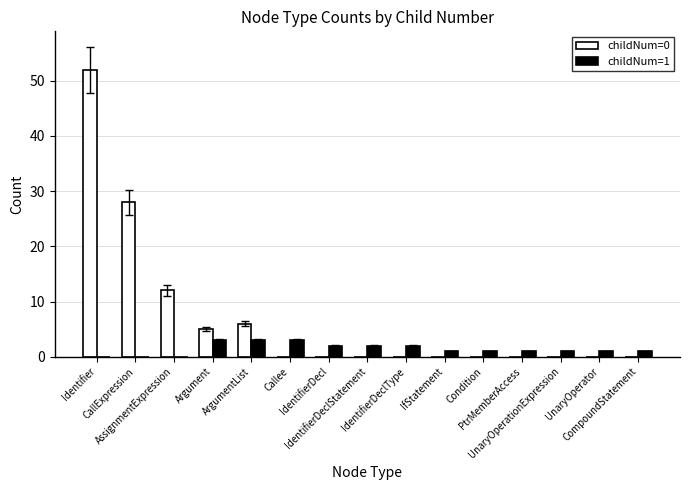

Reading right to left, what are all the values shown in this chart?

childNum=0: 0	0	0	0	0	0	0	0	0	0	6	5	12	28	52
childNum=1: 1	1	1	1	1	1	2	2	2	3	3	3	0	0	0